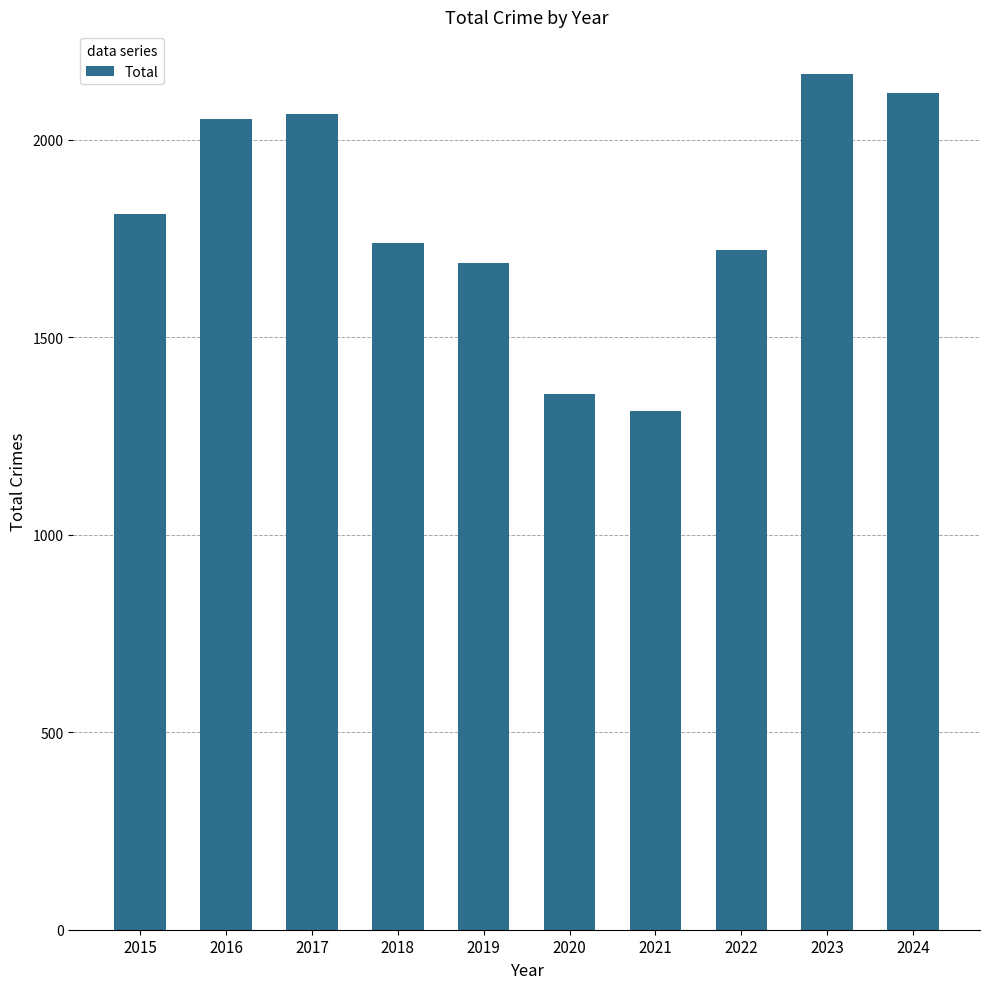

What is the ratio of the value at 2020 to the value at 2023?

0.6